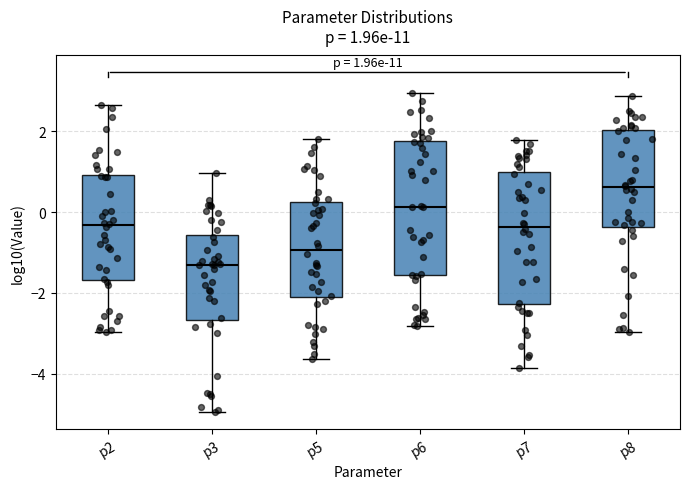

Which box's median line is the highest?

p8